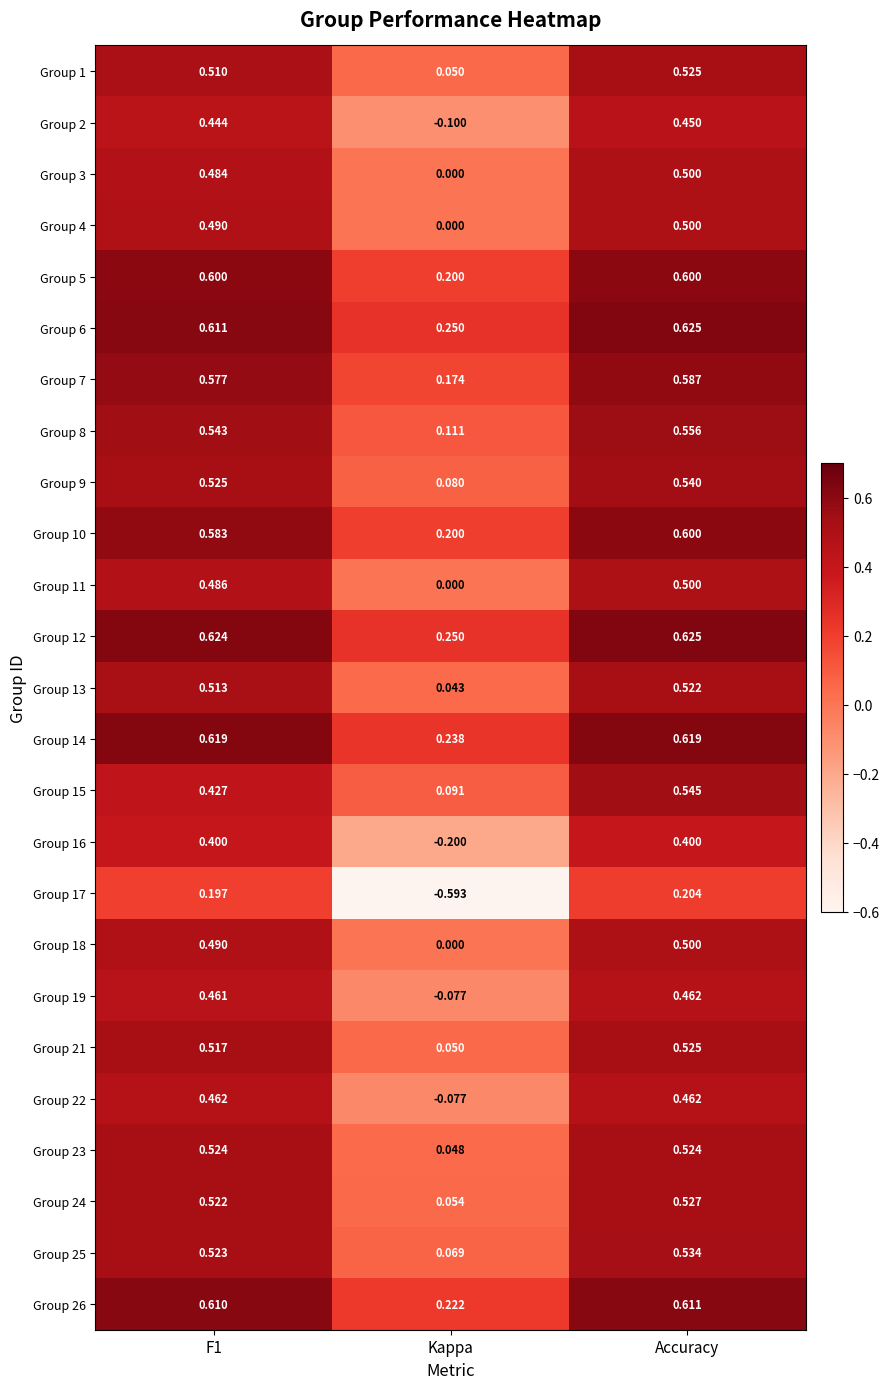

At which label does Group 26 reach its peak?

Accuracy